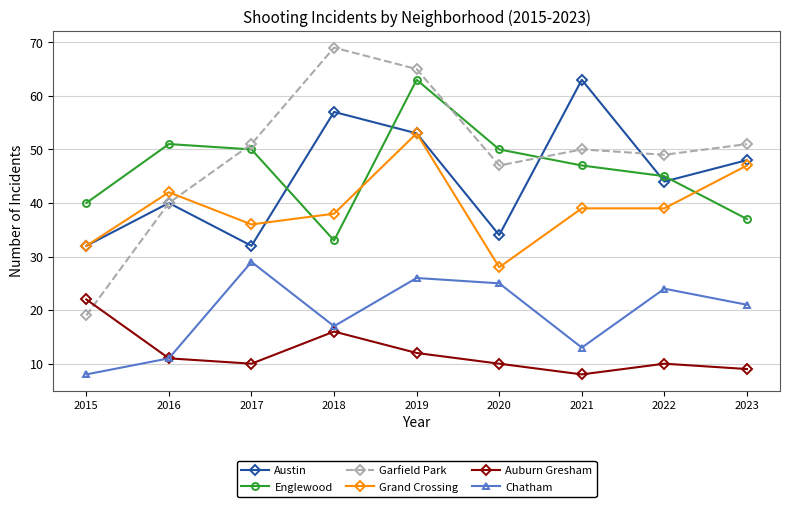

Reading right to left, list all the values displayed in this chart.

Austin: 2023=48	2022=44	2021=63	2020=34	2019=53	2018=57	2017=32	2016=40	2015=32
Englewood: 2023=37	2022=45	2021=47	2020=50	2019=63	2018=33	2017=50	2016=51	2015=40
Garfield Park: 2023=51	2022=49	2021=50	2020=47	2019=65	2018=69	2017=51	2016=40	2015=19
Grand Crossing: 2023=47	2022=39	2021=39	2020=28	2019=53	2018=38	2017=36	2016=42	2015=32
Auburn Gresham: 2023=9	2022=10	2021=8	2020=10	2019=12	2018=16	2017=10	2016=11	2015=22
Chatham: 2023=21	2022=24	2021=13	2020=25	2019=26	2018=17	2017=29	2016=11	2015=8